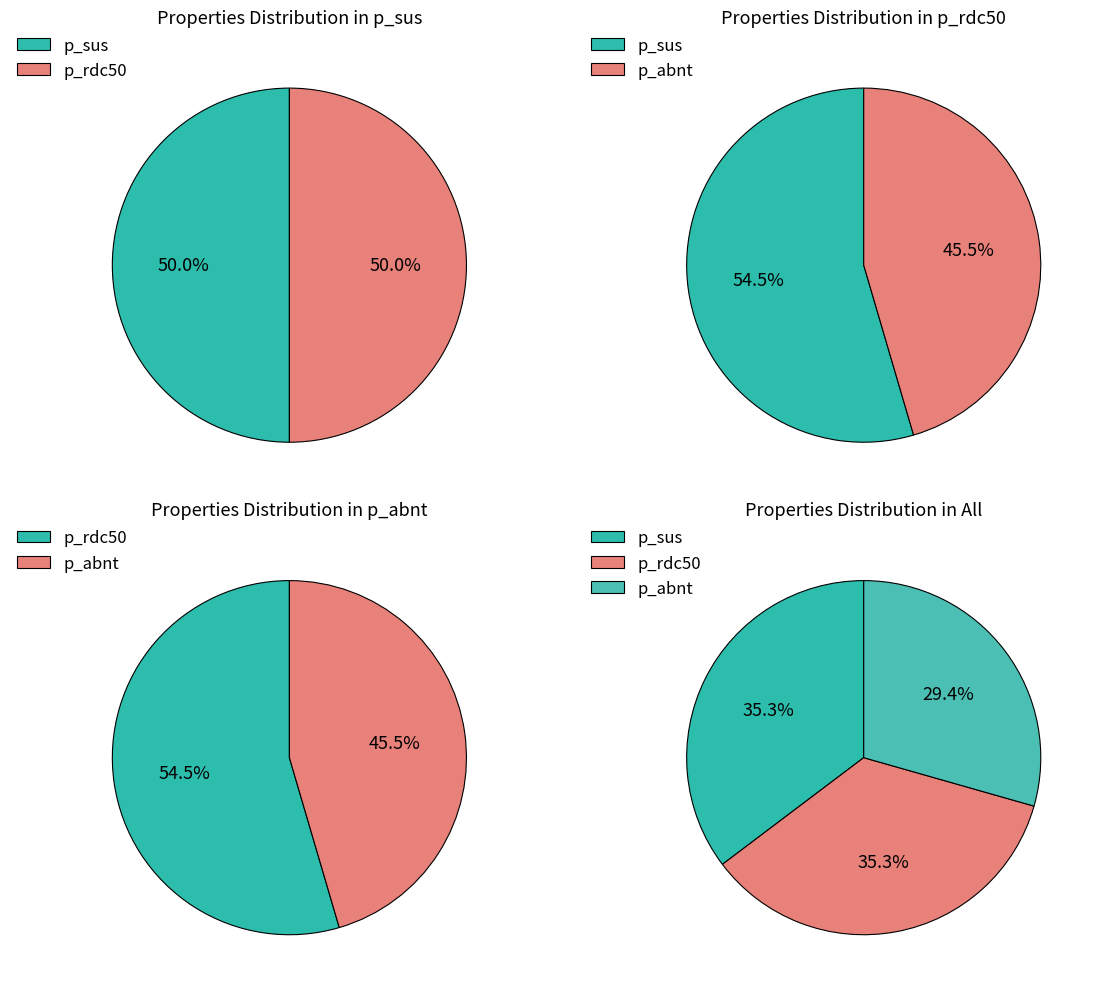

To the nearest percent, what portion does p_sus represent?

35%